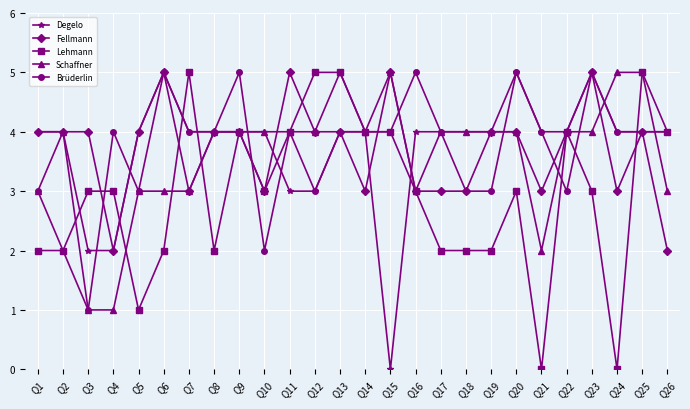

What is the value of the Degelo point at the 11th from the left?

3